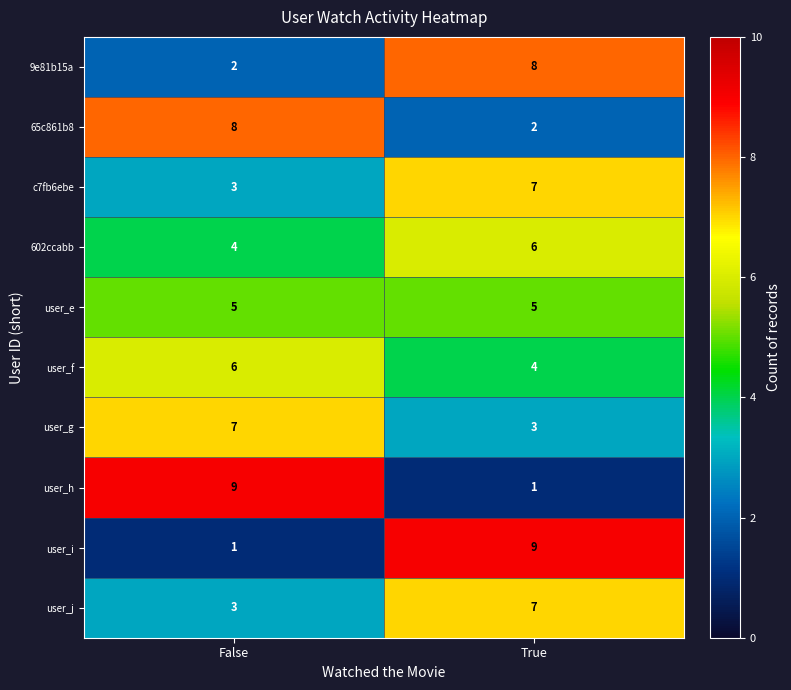

At how many categories does at least one series exceed 5?

2